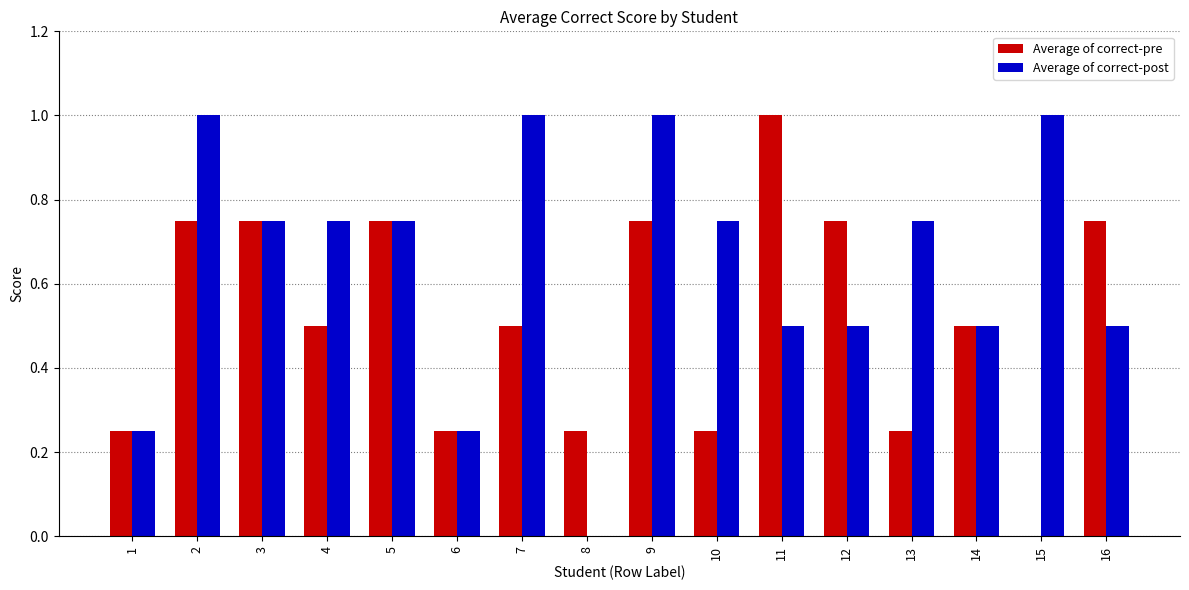

The Average of correct-post series shows 0.3 at 13. True or false?

False